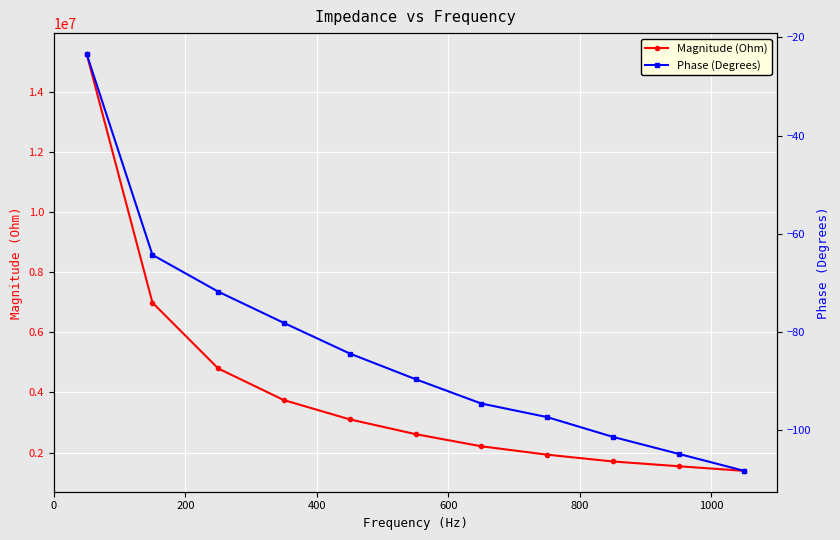

What is the minimum value for Magnitude (Ohm)?

1391127.0